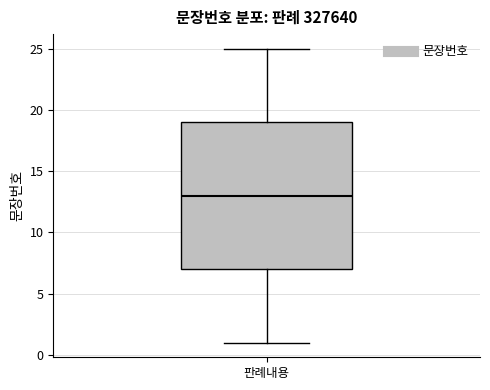

Where is the lower edge of the box for 판례내용 on the y-axis? The values are not printed on the chart, so give them approximately, as read against the axis.

7